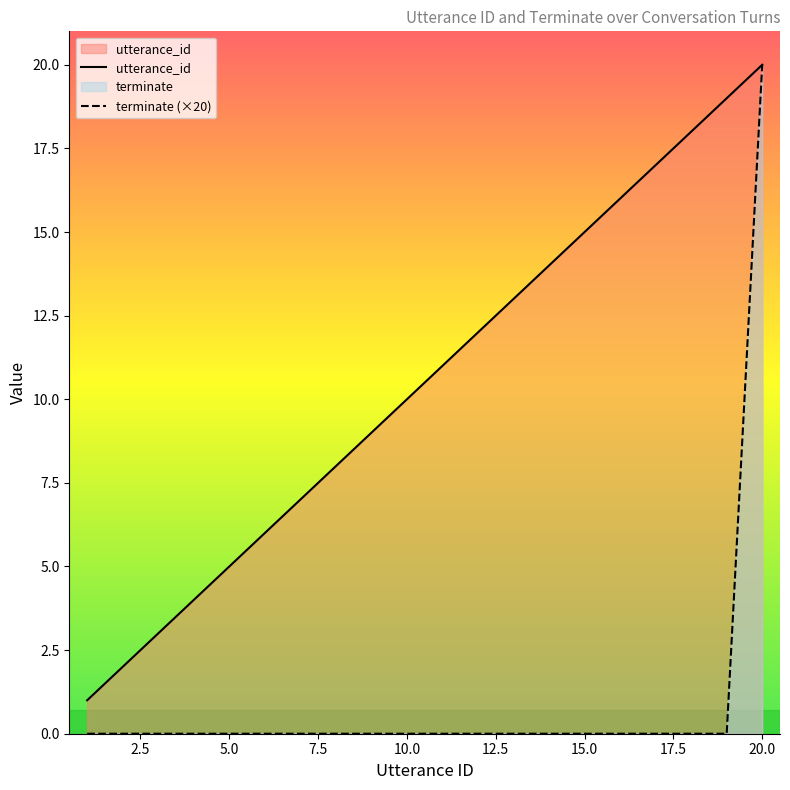

At how many categories does at least one series exceed 6?

14